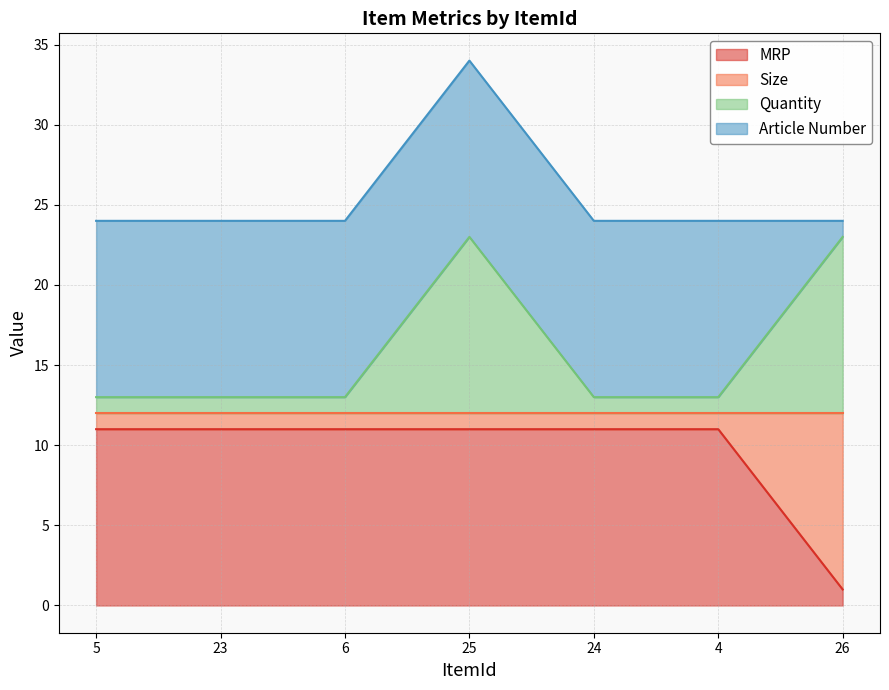

Which category has the lowest value in the MRP series?

26